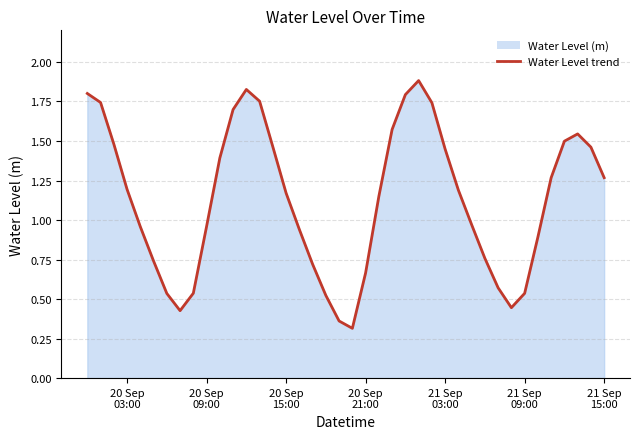

What is the greatest value displayed?

1.9